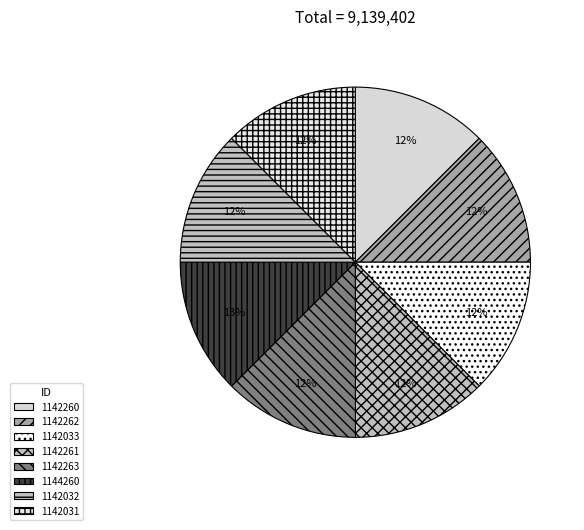

To the nearest percent, what is the combined percentage of 1144260 and 1142033?

25%